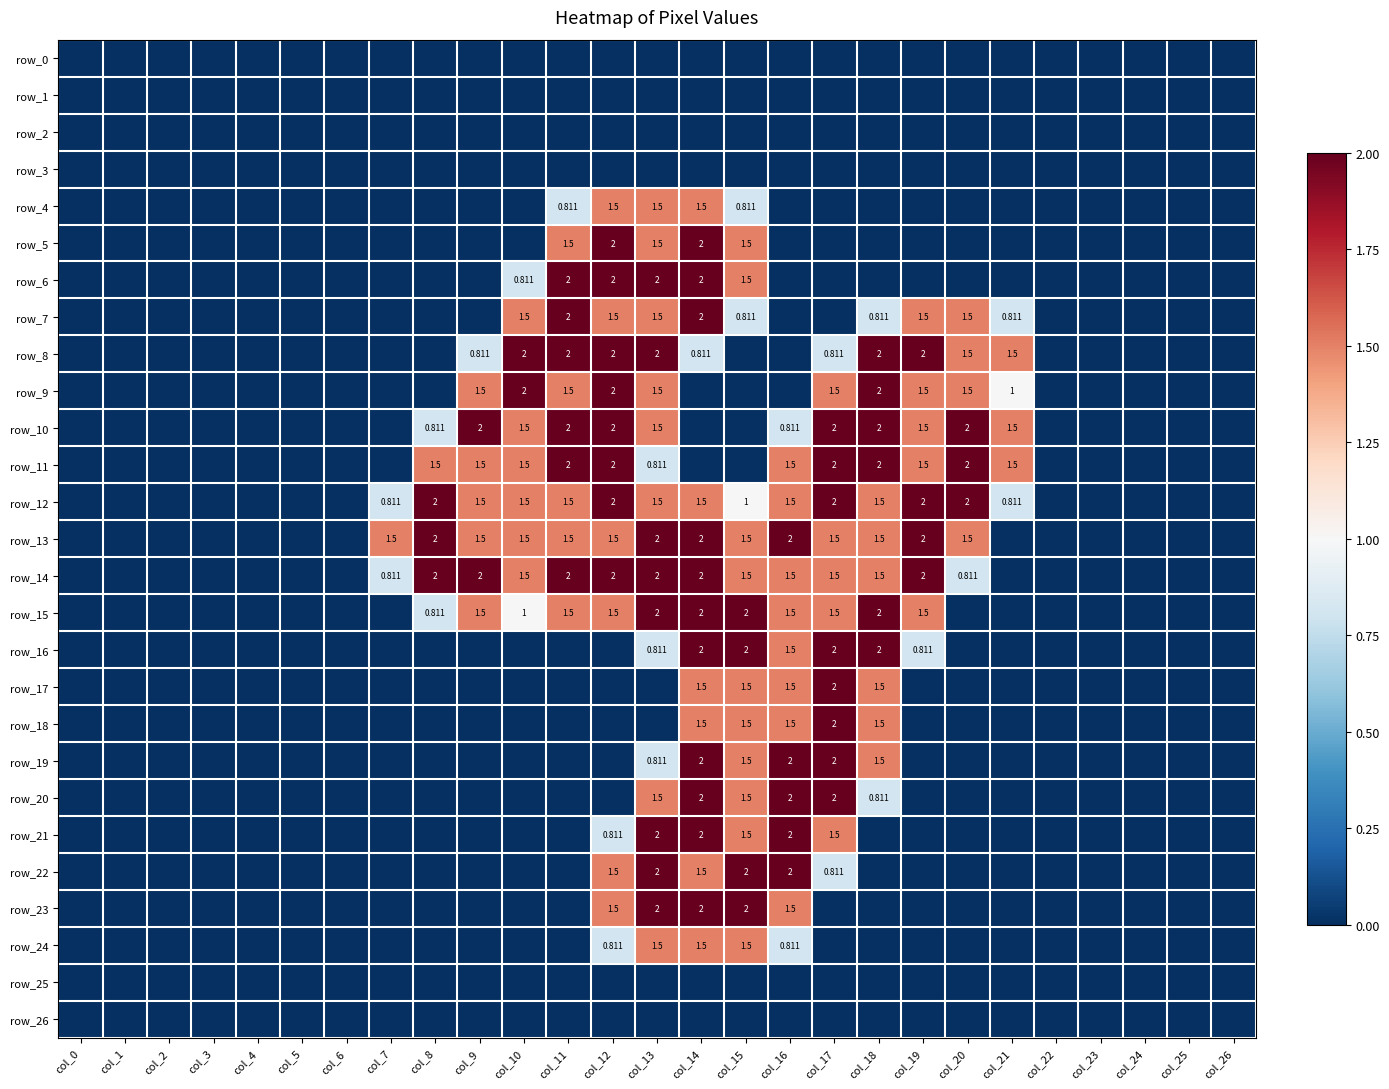

Which series changed the most between col_4 and col_8?

row_12